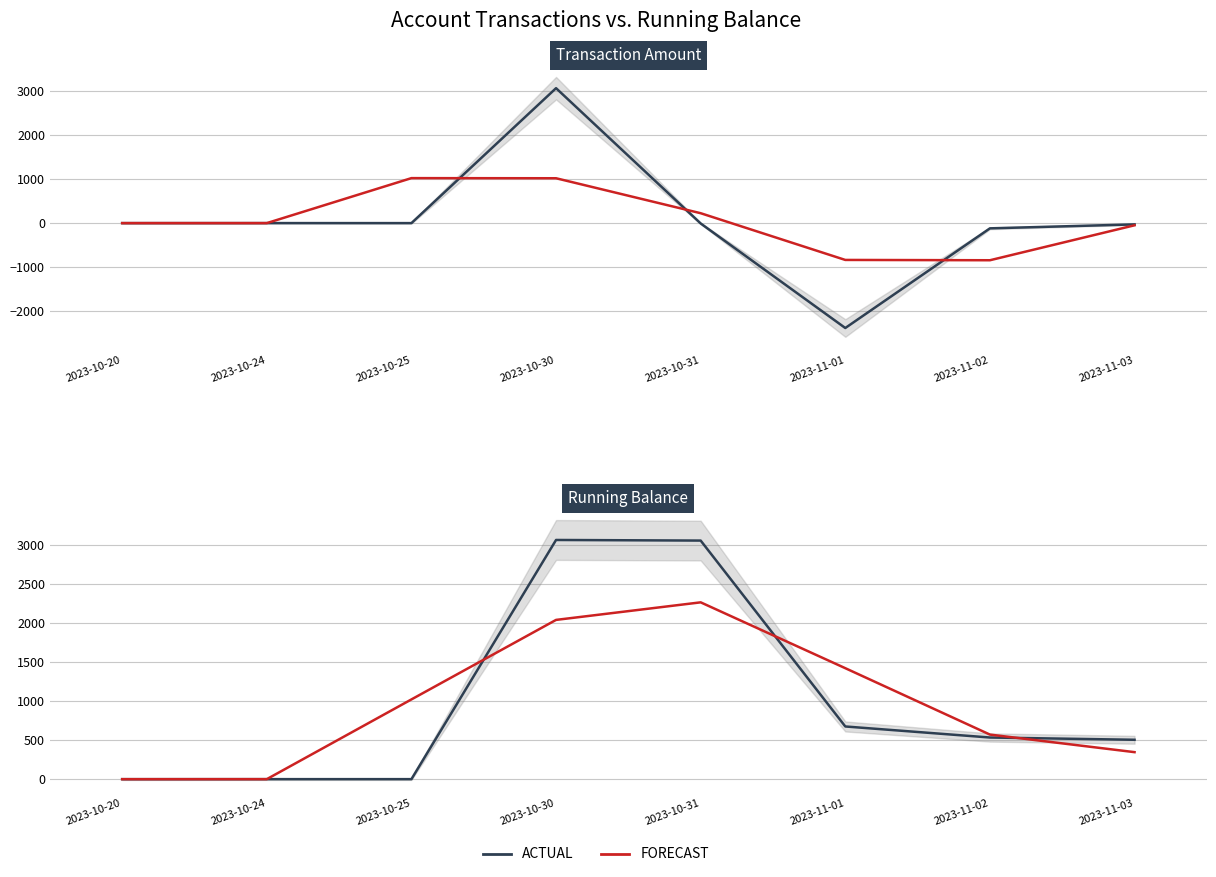

The value of ACTUAL at 2023-11-02 is 255.9. True or false?

False